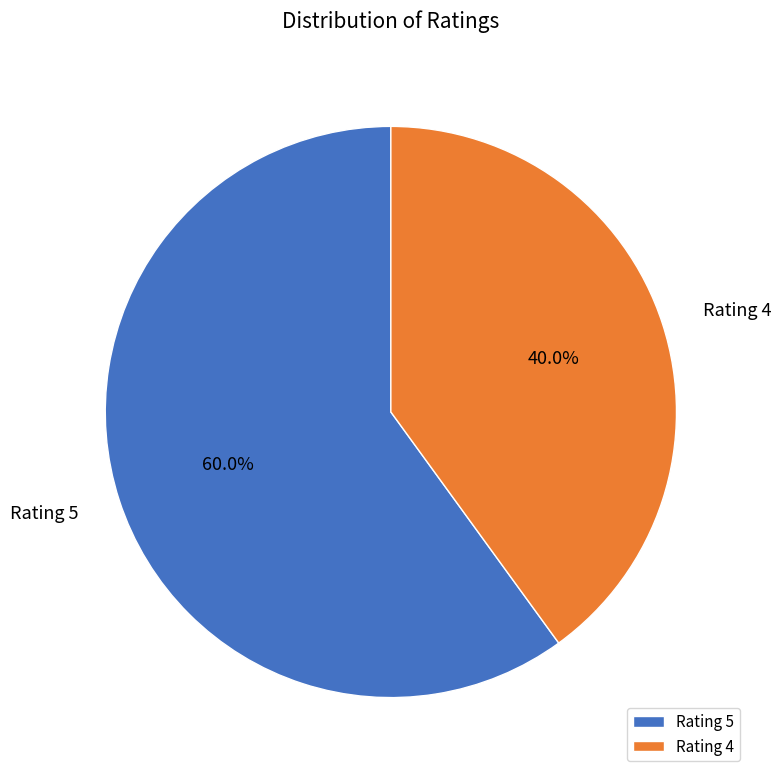

The Rating 5 slice represents 54% of the pie. True or false?

False